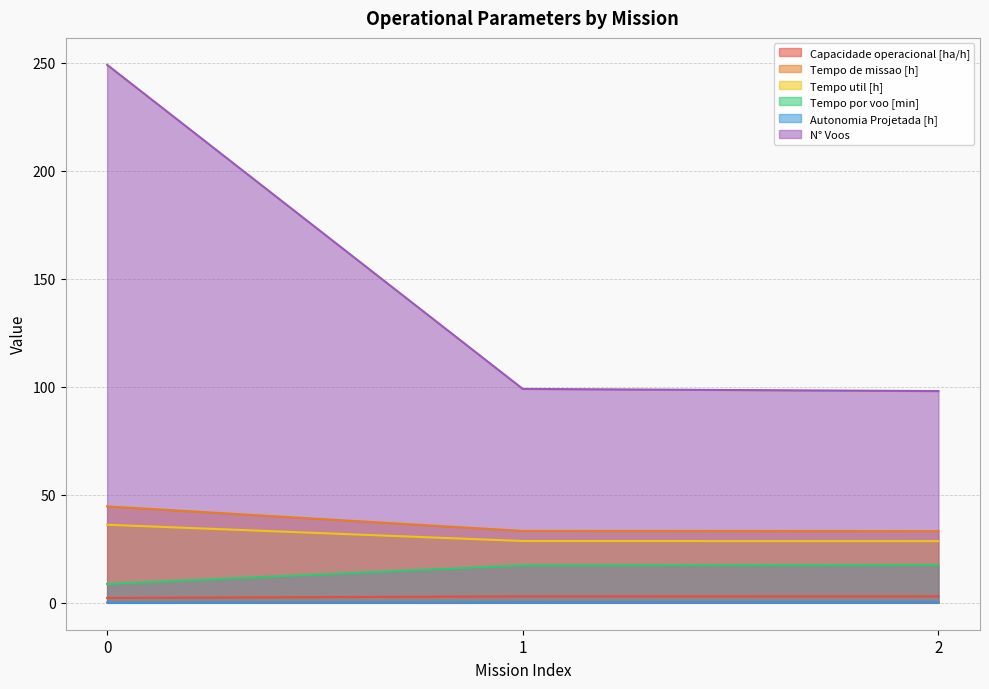

What is the smallest value displayed?

0.1